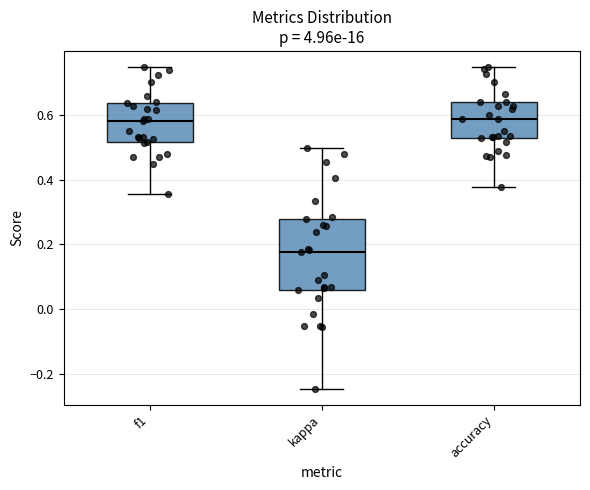

Which box is the tallest, from its lower edge to its upper edge?

kappa